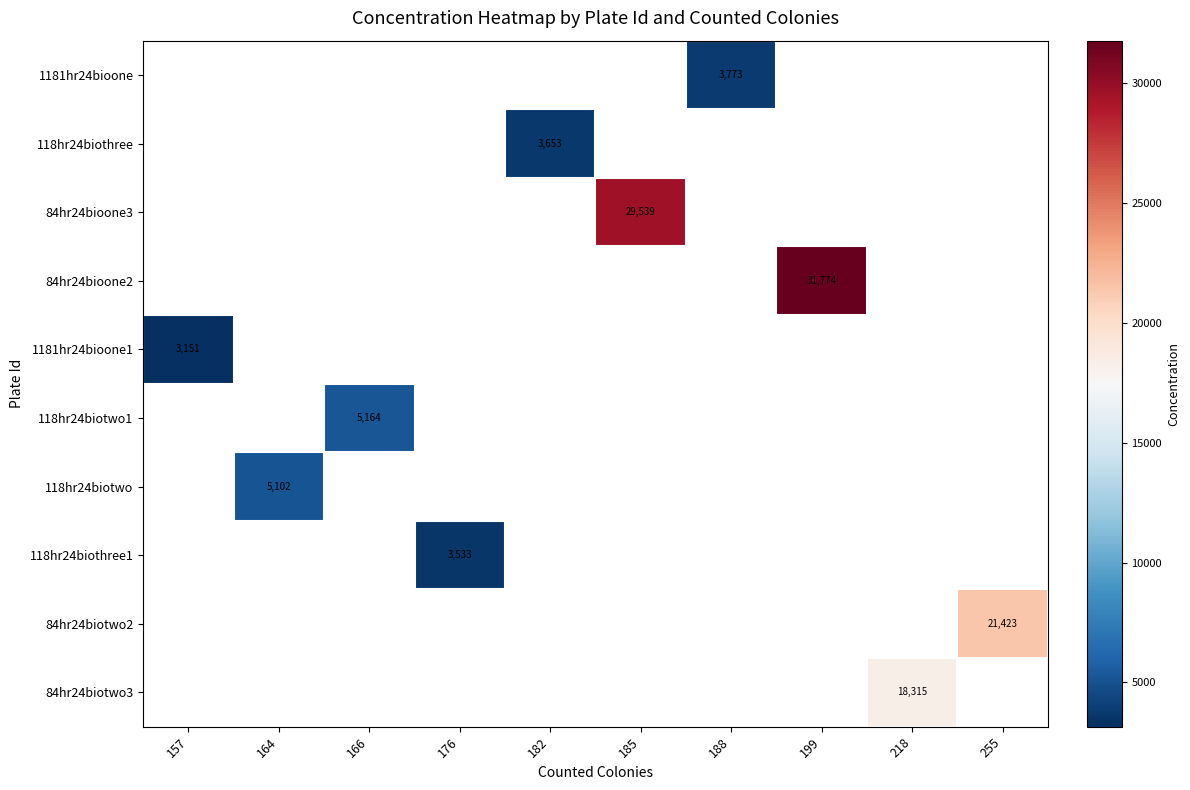

Which category has the highest value across all series?

199